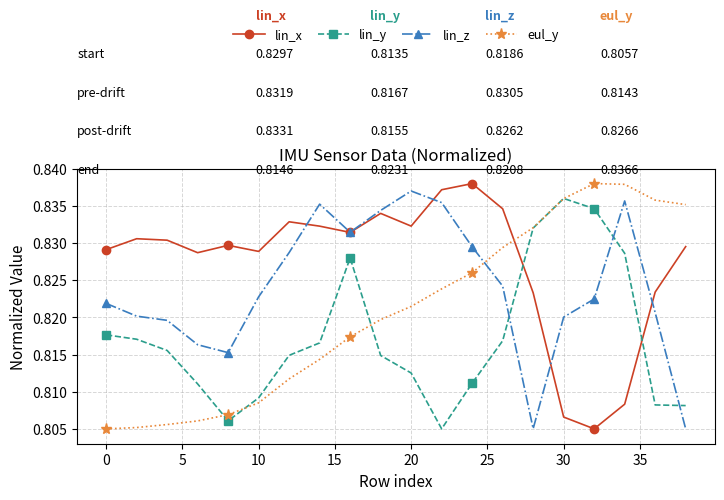

Which series ends up on top after the final intersection of lin_x and eul_y?

eul_y